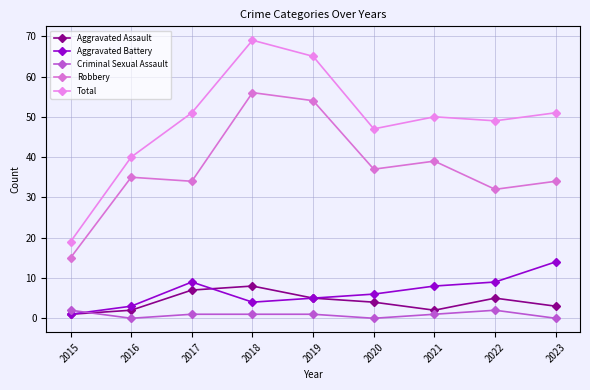

What is the highest value of the Aggravated Battery series?

14